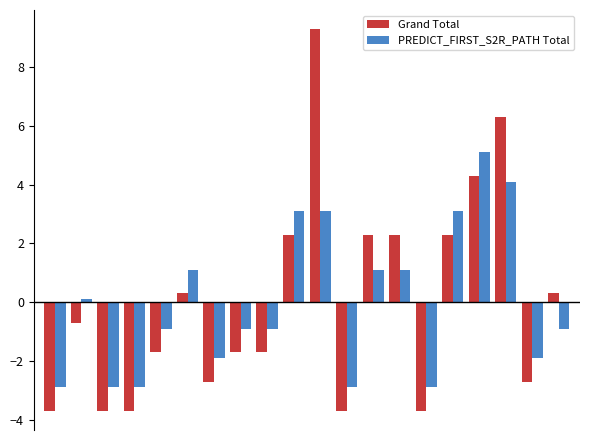

What is the difference between the maximum and second lowest values in the PREDICT_FIRST_S2R_PATH Total series?

8.0